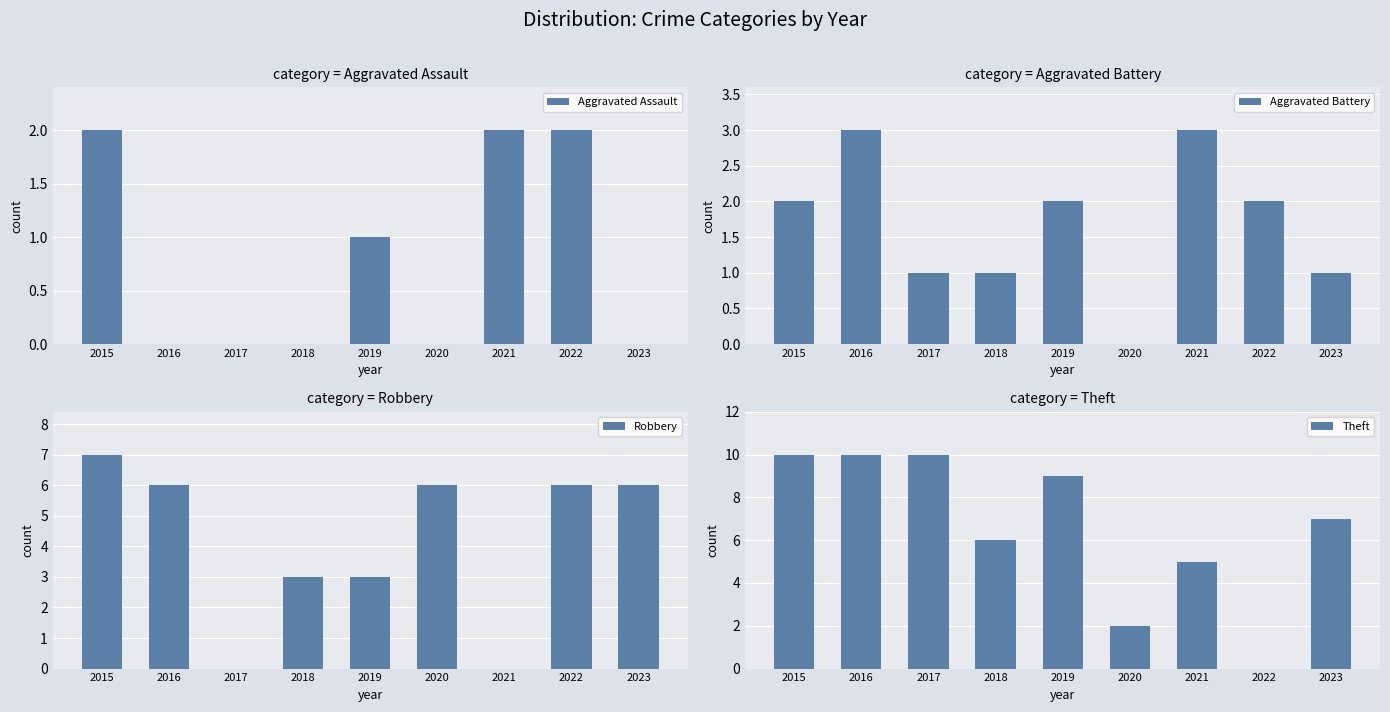

What is the difference between the maximum and second lowest values in the Robbery series?

7